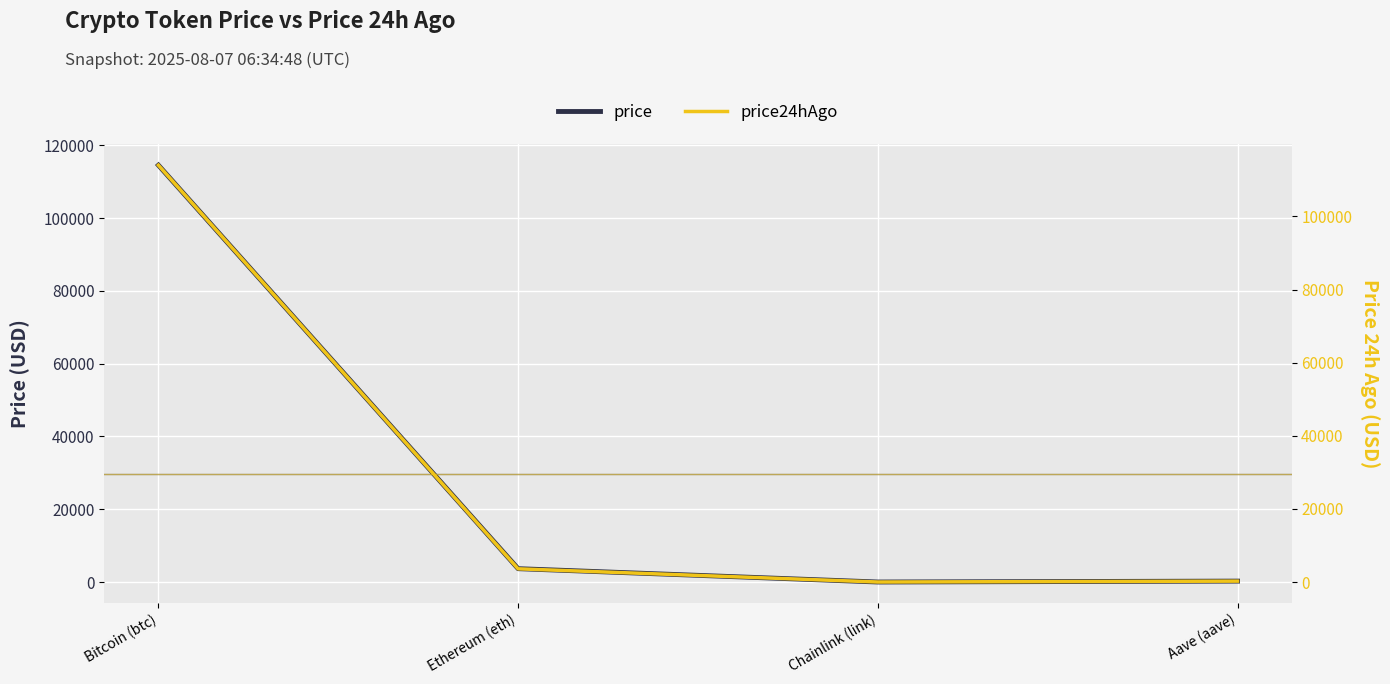

What is the difference between the price values at Aave (aave) and Chainlink (link)?

247.7